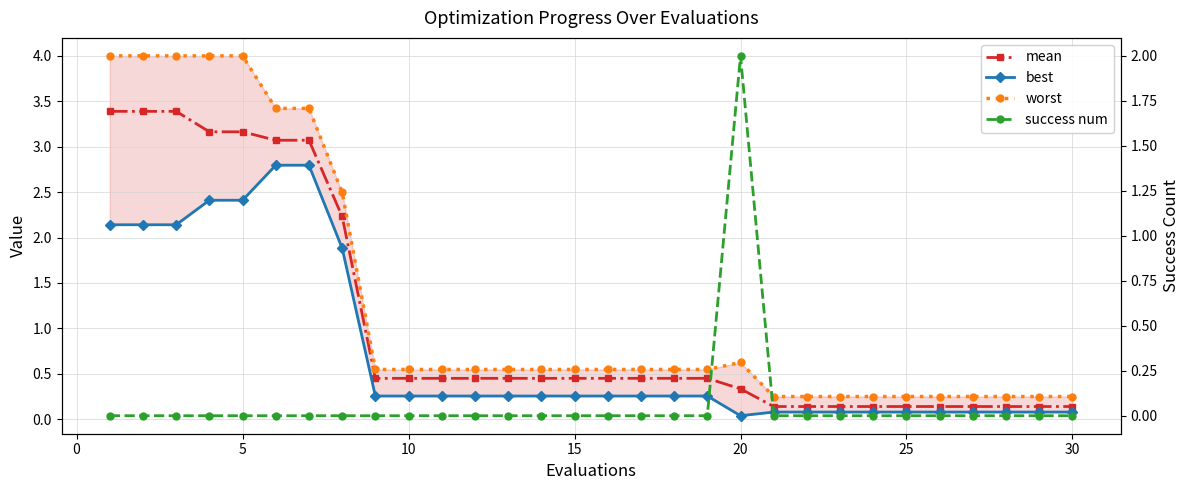

What is the sum of all best values?

22.3